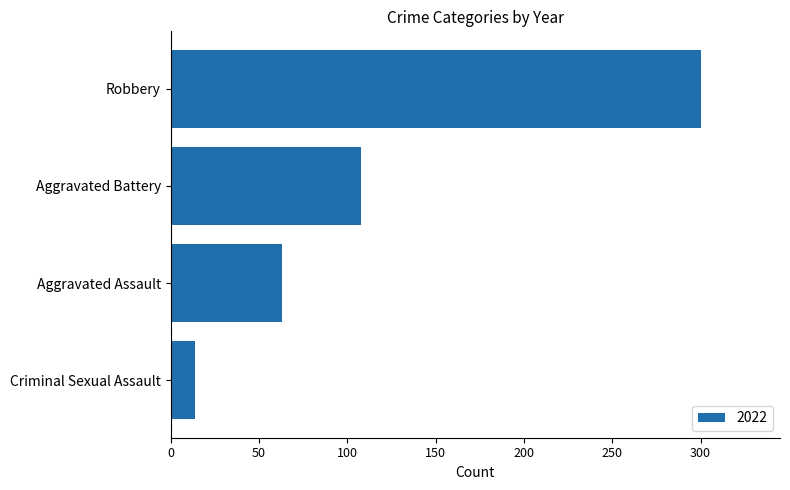

Which has a higher value, Criminal Sexual Assault or Aggravated Battery?

Aggravated Battery